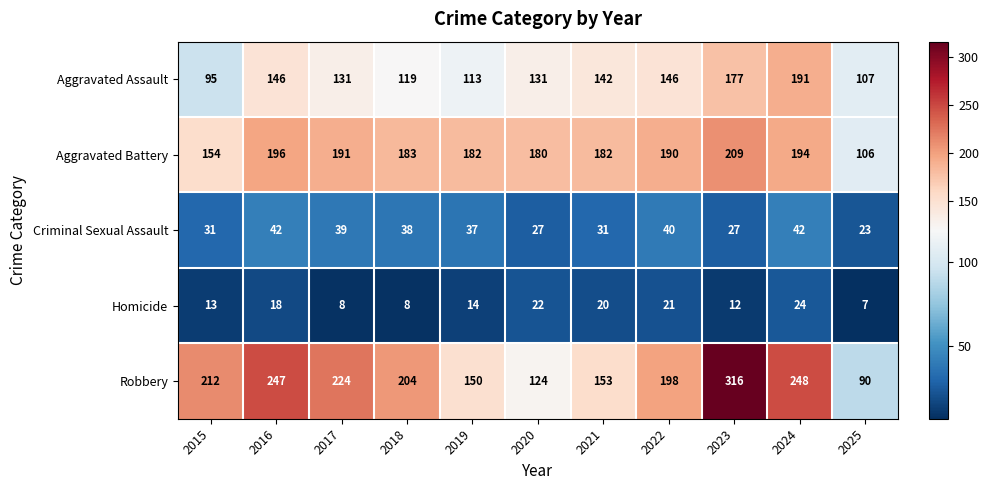

At 2021, list the series in order from smallest to largest.

Homicide, Criminal Sexual Assault, Aggravated Assault, Robbery, Aggravated Battery